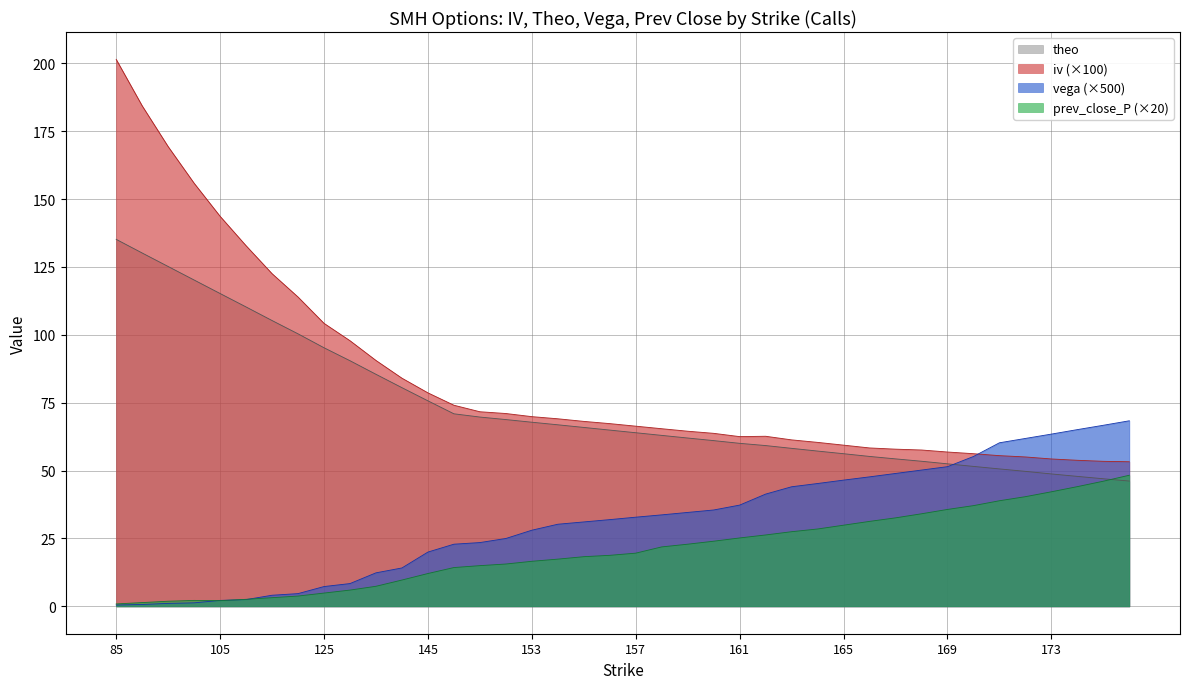

At which label does iv reach its minimum?

176